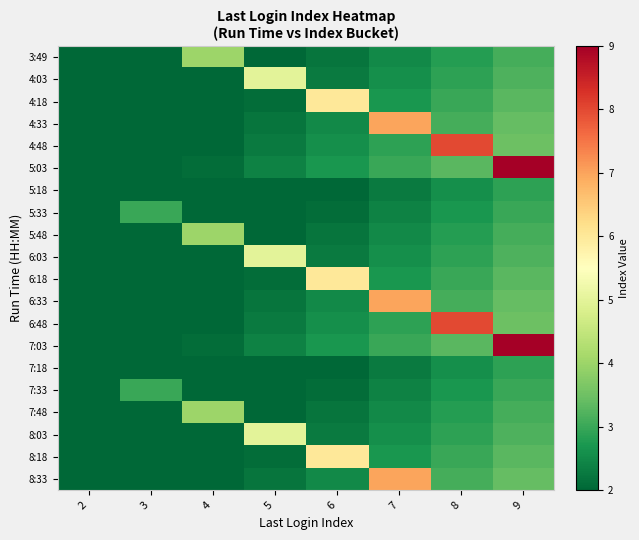

At 5, list the series in order from largest to smallest.

4:03, 6:03, 8:03, 5:03, 7:03, 4:48, 6:48, 4:33, 6:33, 8:33, 4:18, 6:18, 8:18, 3:49, 5:48, 7:48, 5:33, 7:33, 5:18, 7:18